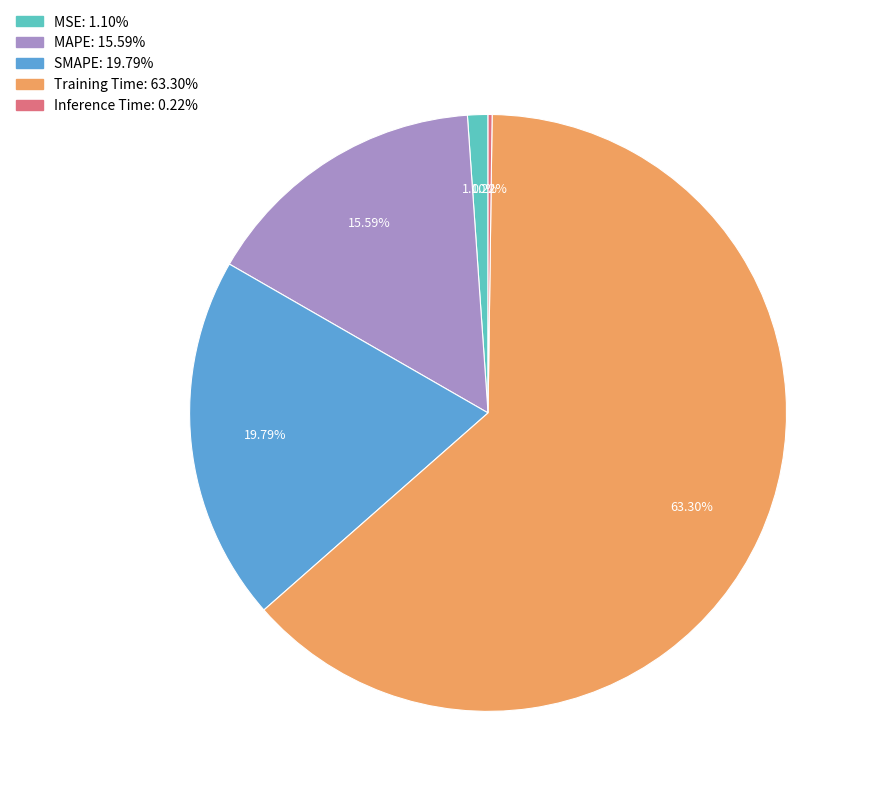

What is the largest slice in the pie chart?

Training Time